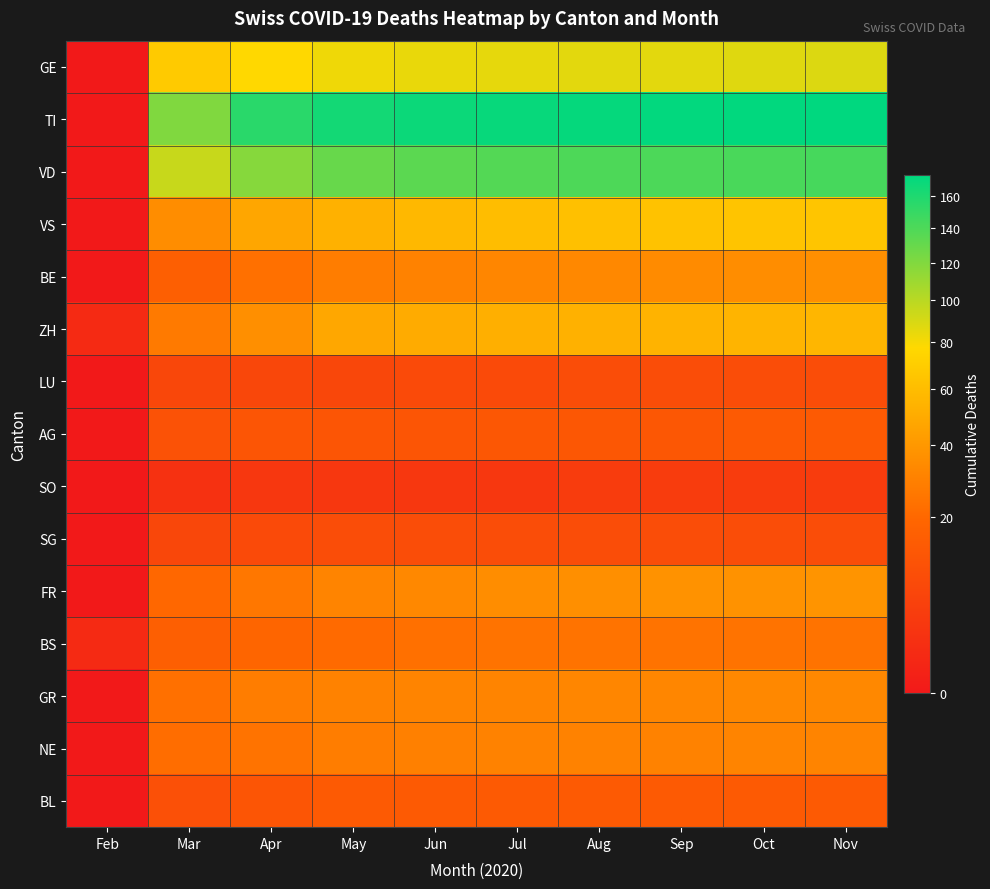

At which category is the sum across all series the highest?

Nov